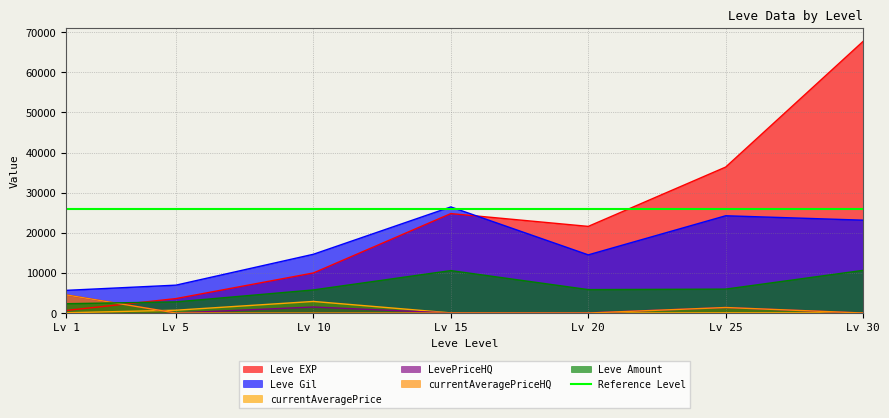

What is the average value of the Leve EXP series?

23532.9